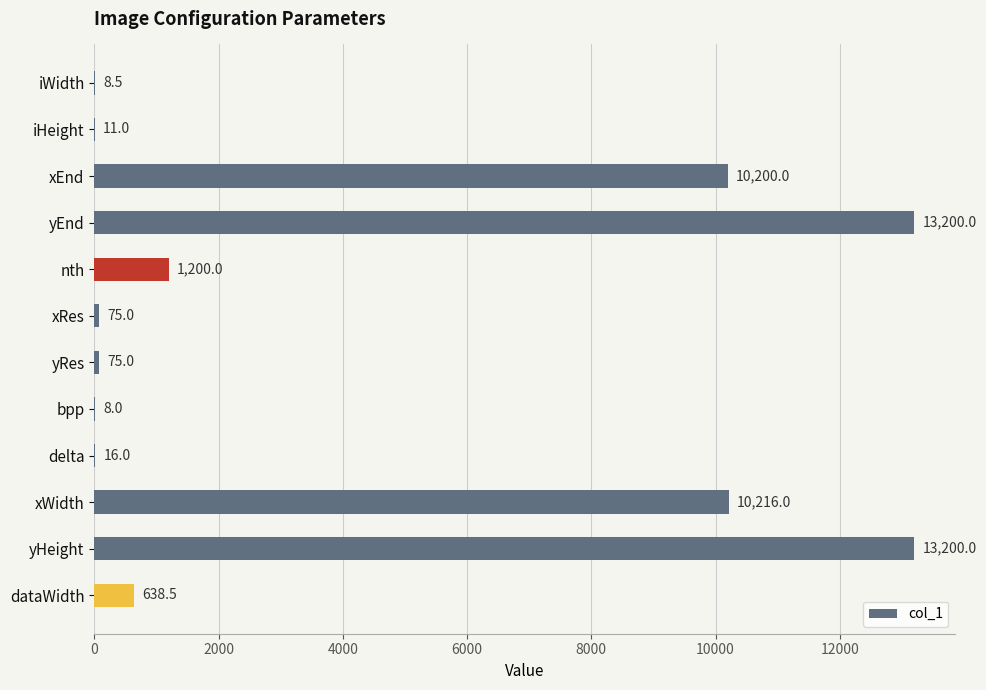

Between xWidth and yEnd, which is larger?

yEnd